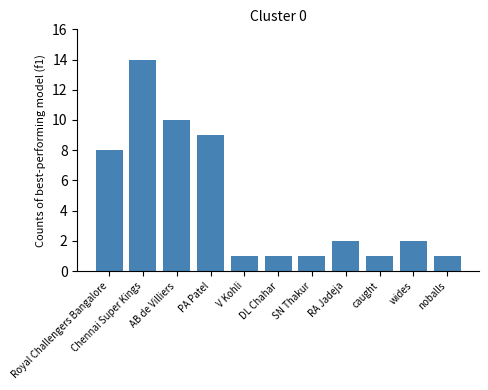

What is the sum of all values?

50